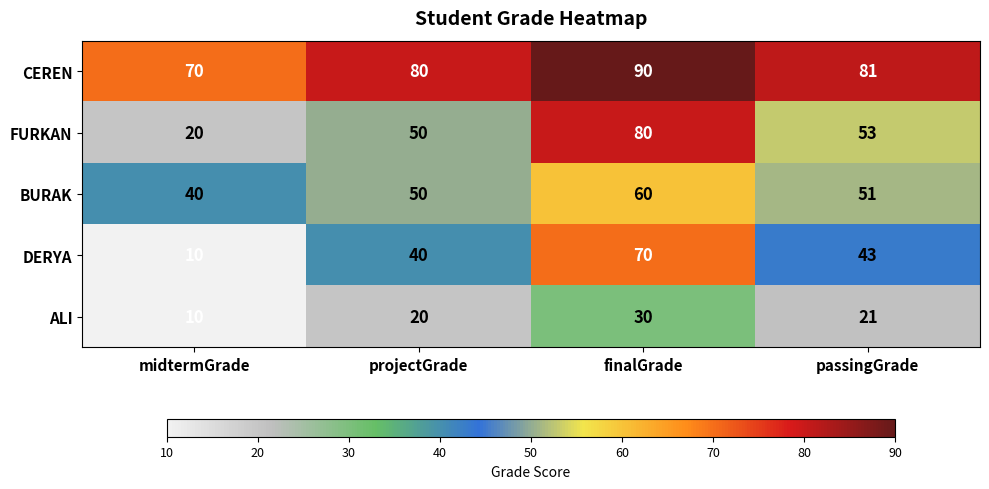

Is the value of FURKAN at midtermGrade greater than the value of CEREN at finalGrade?

No